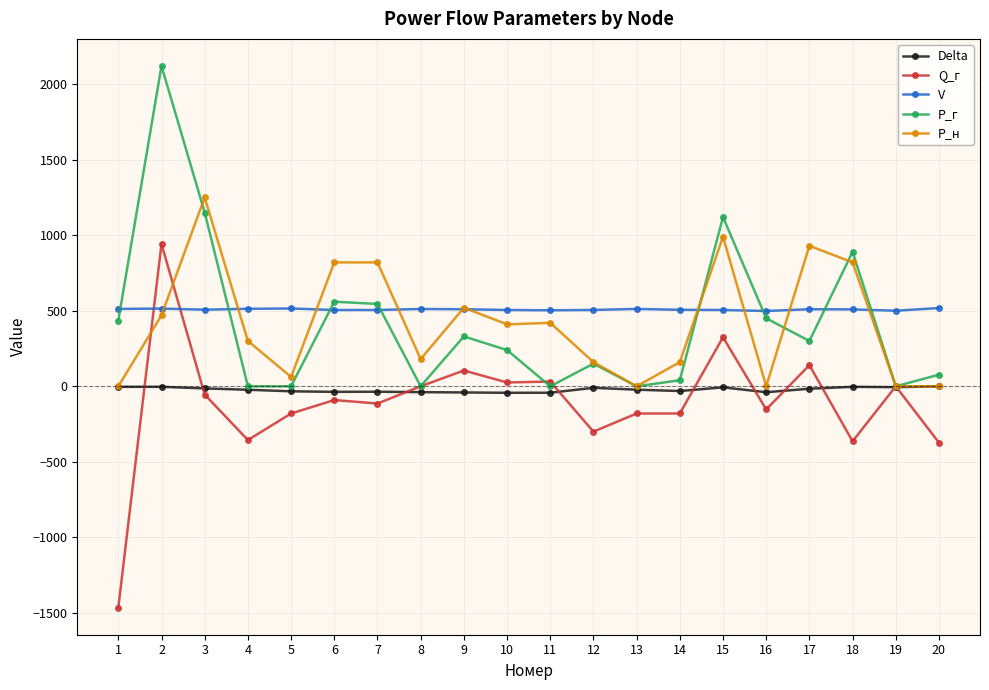

At which category is the sum across all series the highest?

2